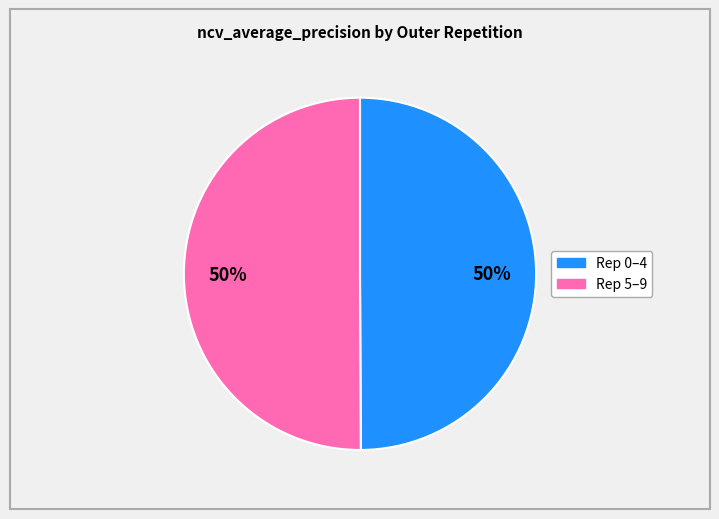

Count the number of slices in the pie.

2